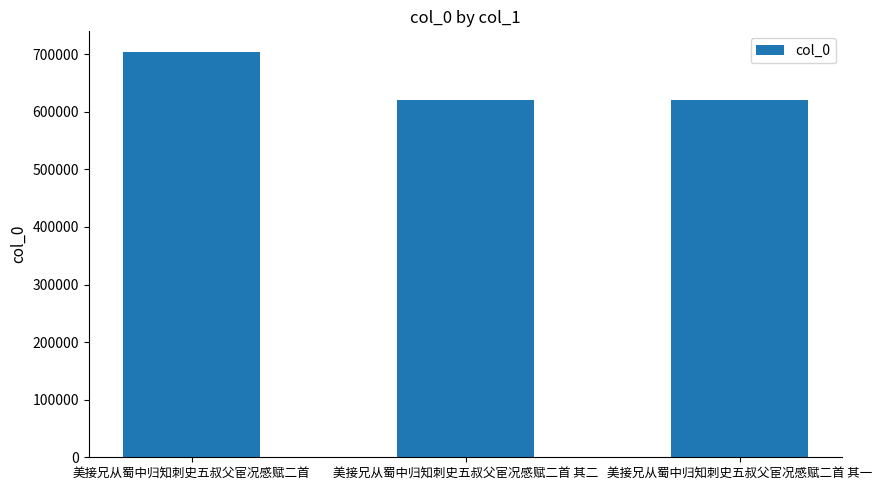

What is the difference between the values at 美接兄从蜀中归知刺史五叔父宦况感赋二首 其一 and 美接兄从蜀中归知刺史五叔父宦况感赋二首?

83614